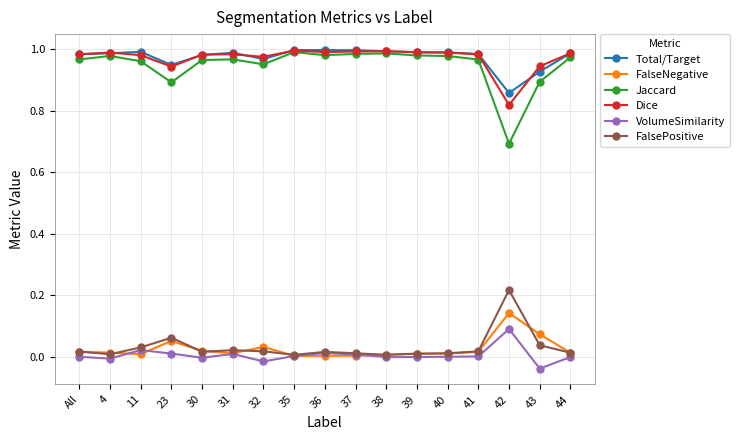

Which series has the largest range (max minus min)?

Jaccard